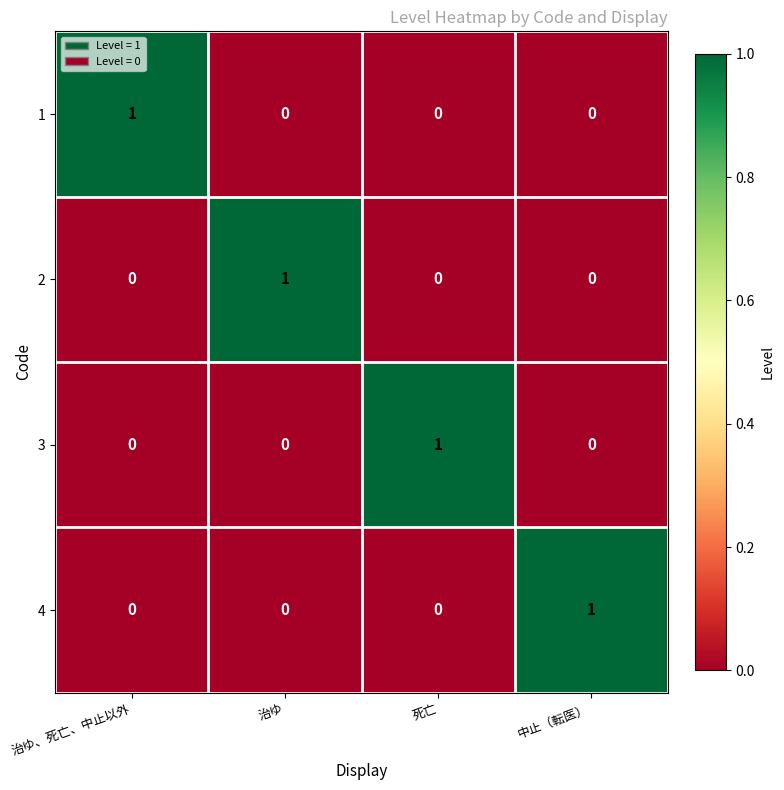

What is the spread (max minus min) of values at 中止（転医）?

1